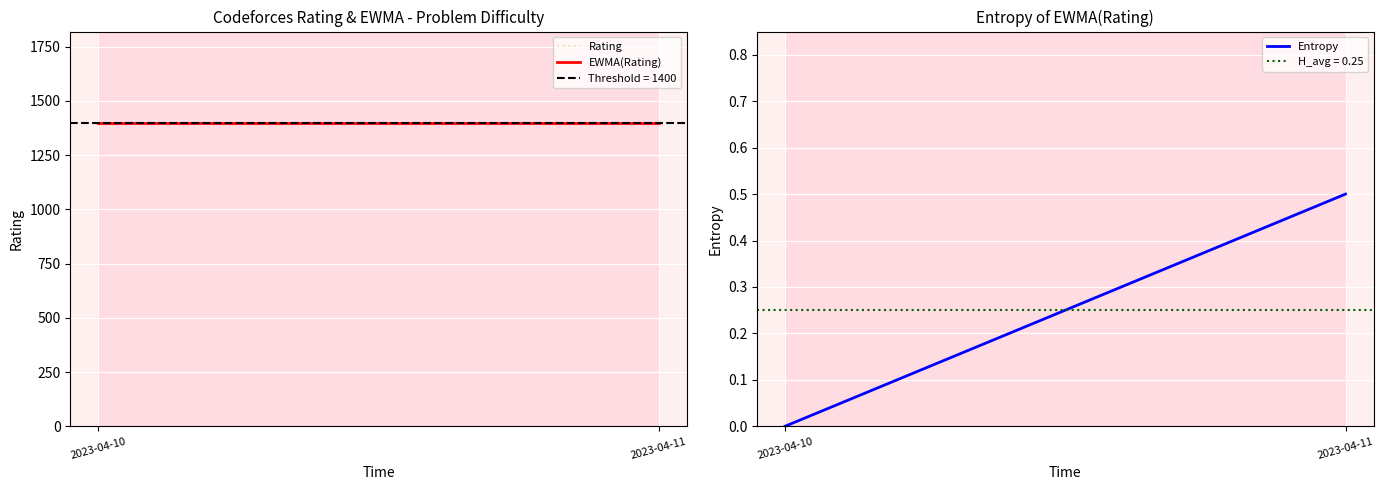

What is the total value across all series at 2023-04-11?

2800.5